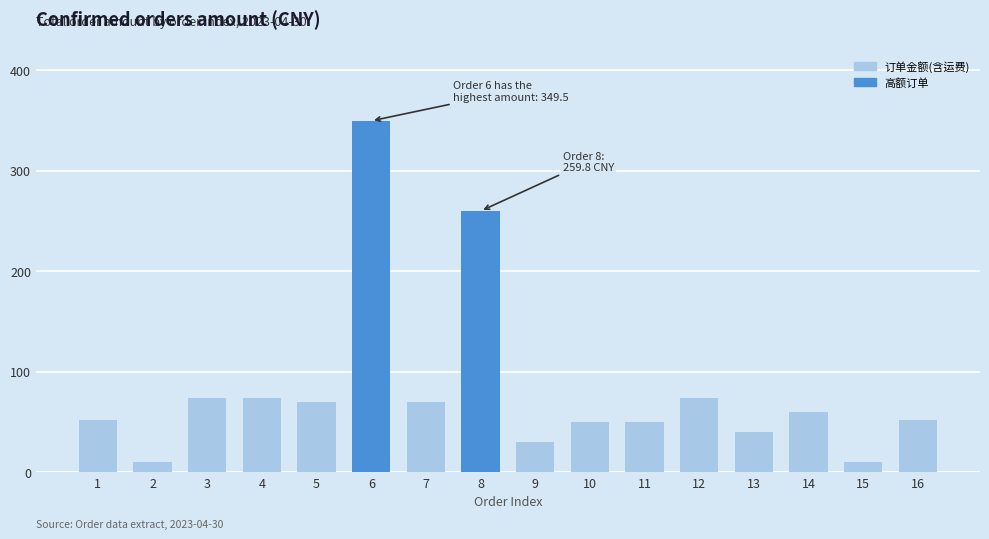

What is the value of the 10th bar from the left?

49.9